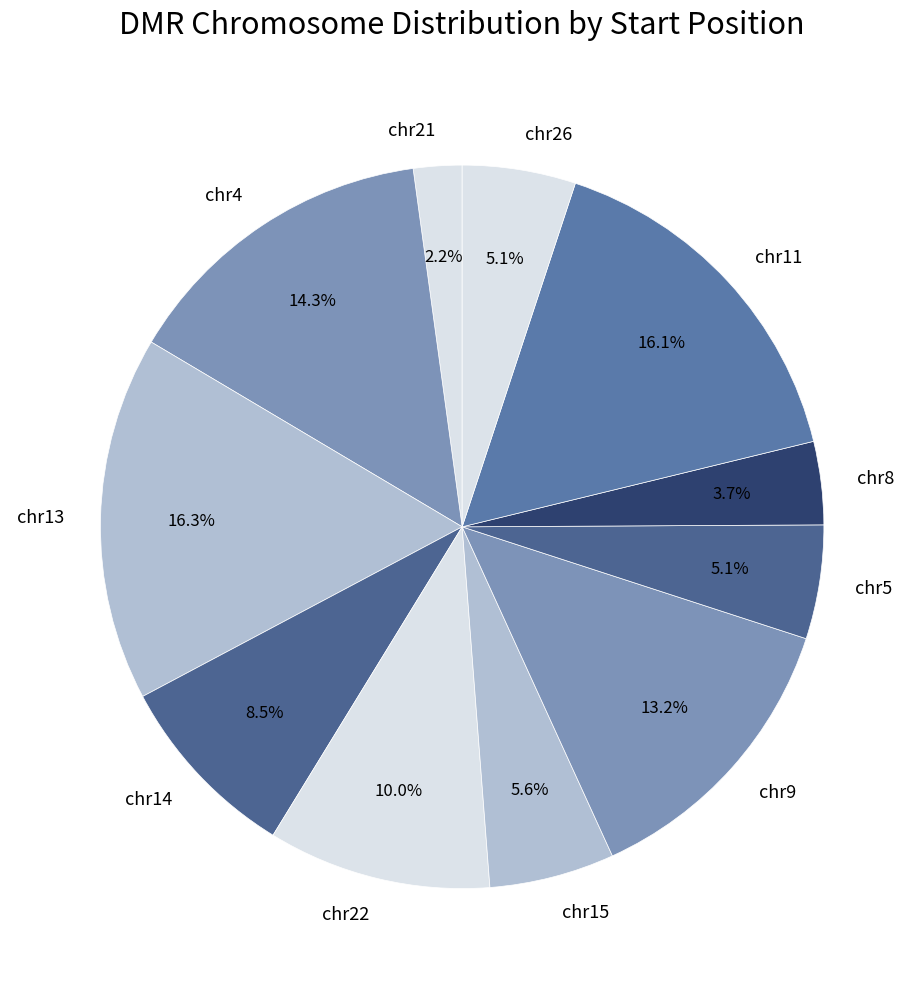

To the nearest percent, what is the combined percentage of chr26 and chr15?

11%